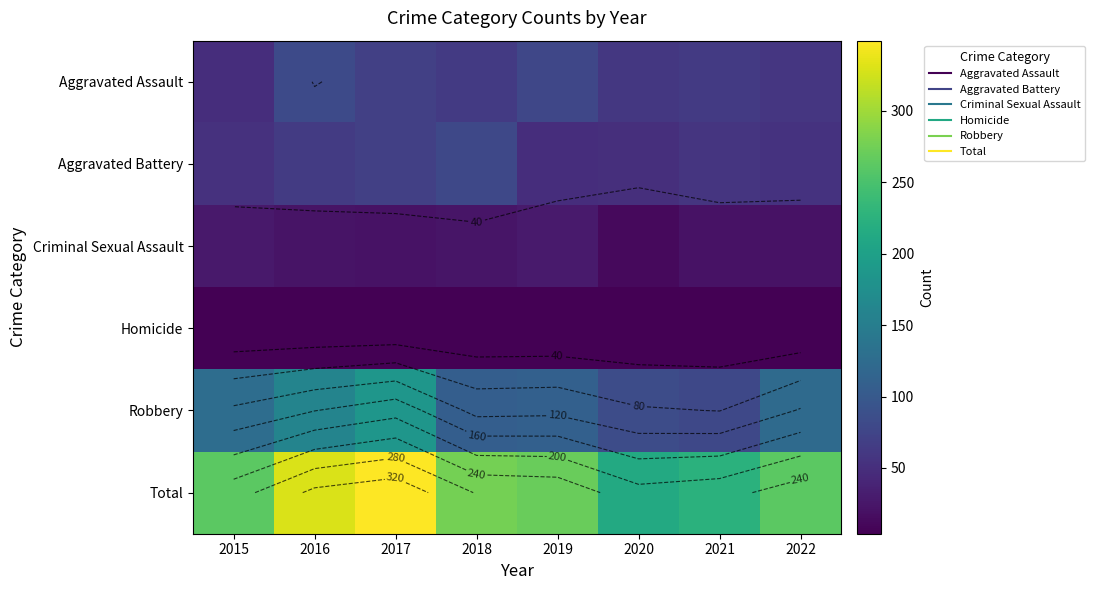

What is the maximum value shown in the chart?

349